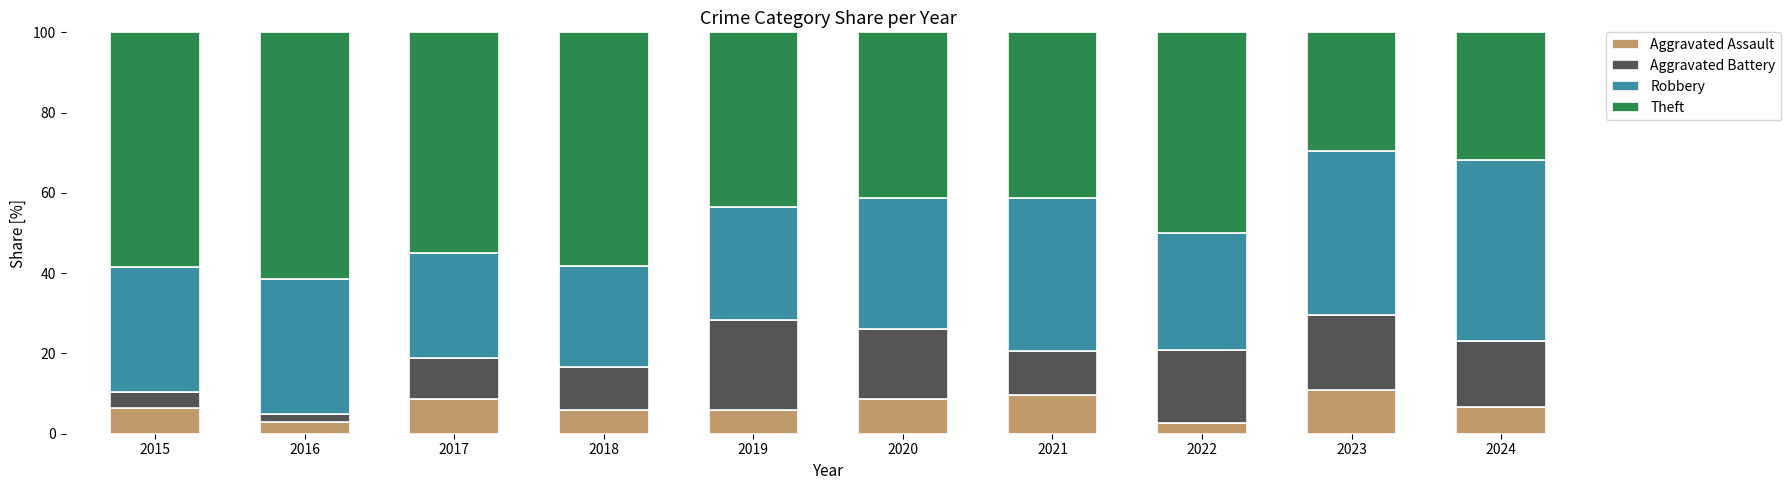

List the labels in order of Aggravated Assault value, largest first.

2023, 2021, 2017, 2020, 2024, 2015, 2018, 2019, 2016, 2022